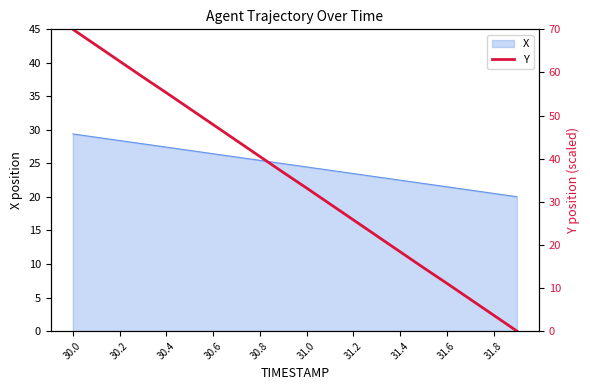

What is the difference between the maximum and minimum values?

70.0